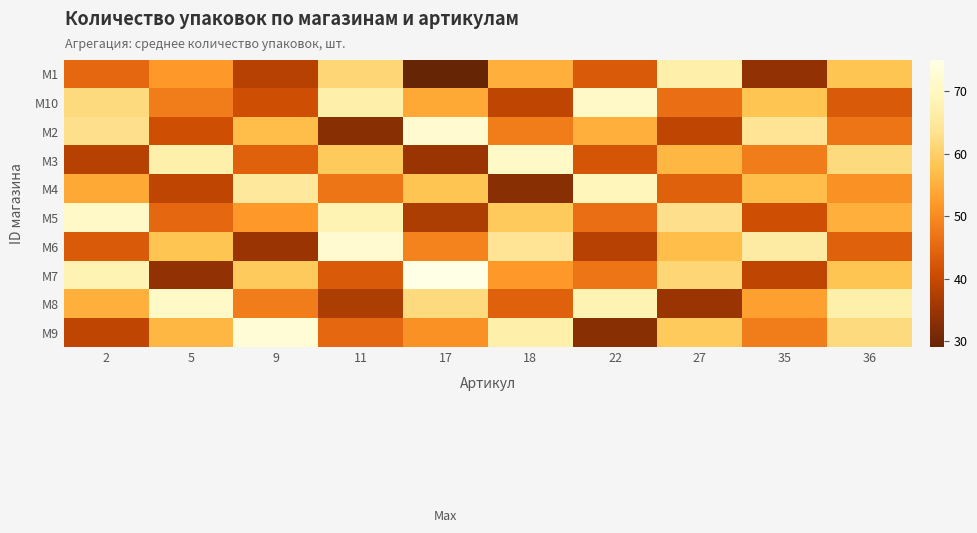

List the series in order of their peak value, lowest first.

M1, M4, M10, M3, M5, M8, M2, M6, M9, M7